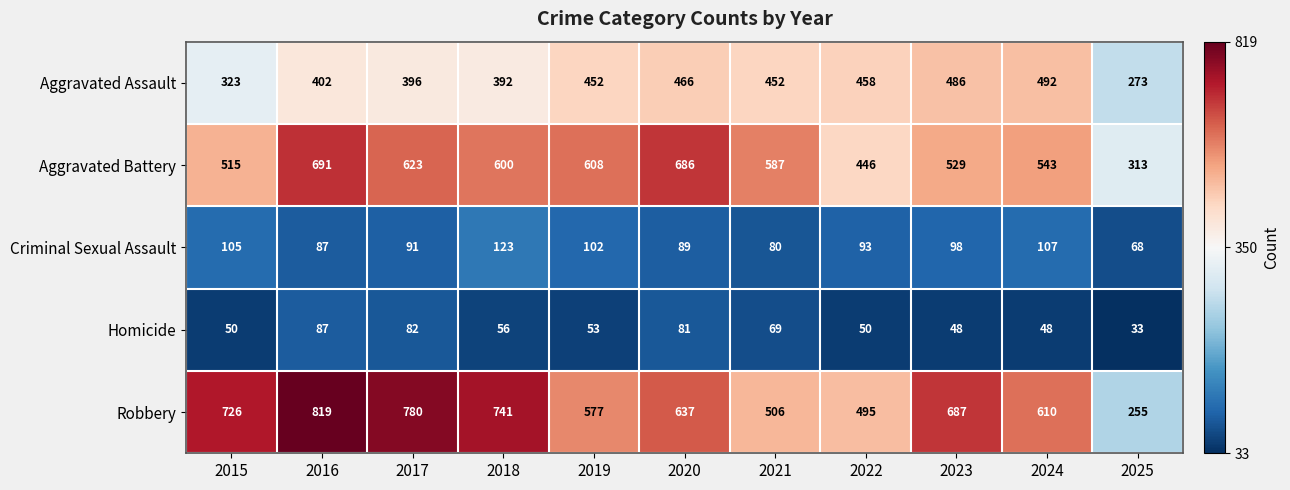

How many categories are shown in the chart?

11